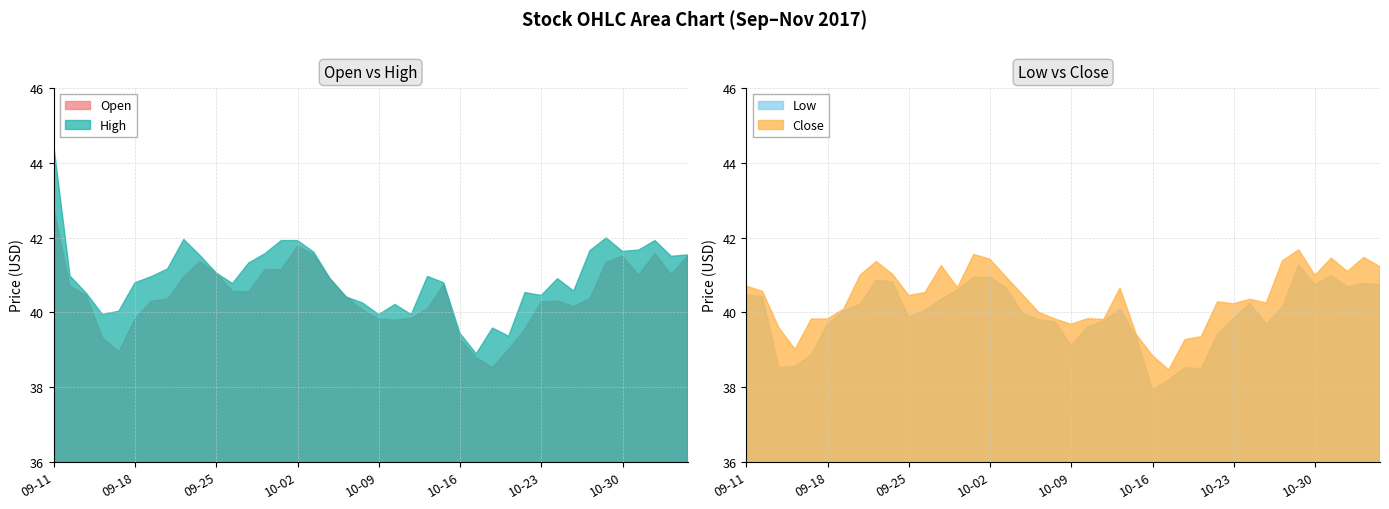

At which label does Open first exceed 40?

09-11